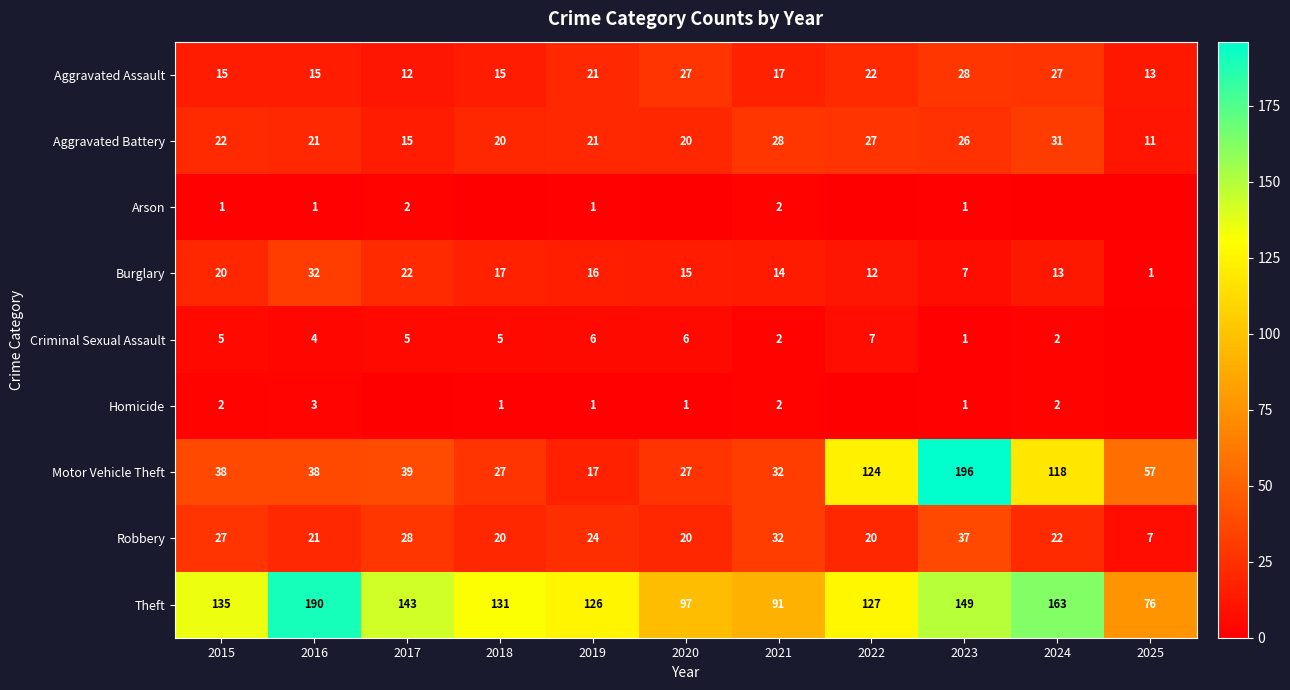

What is the spread (max minus min) of values at 2015?

134